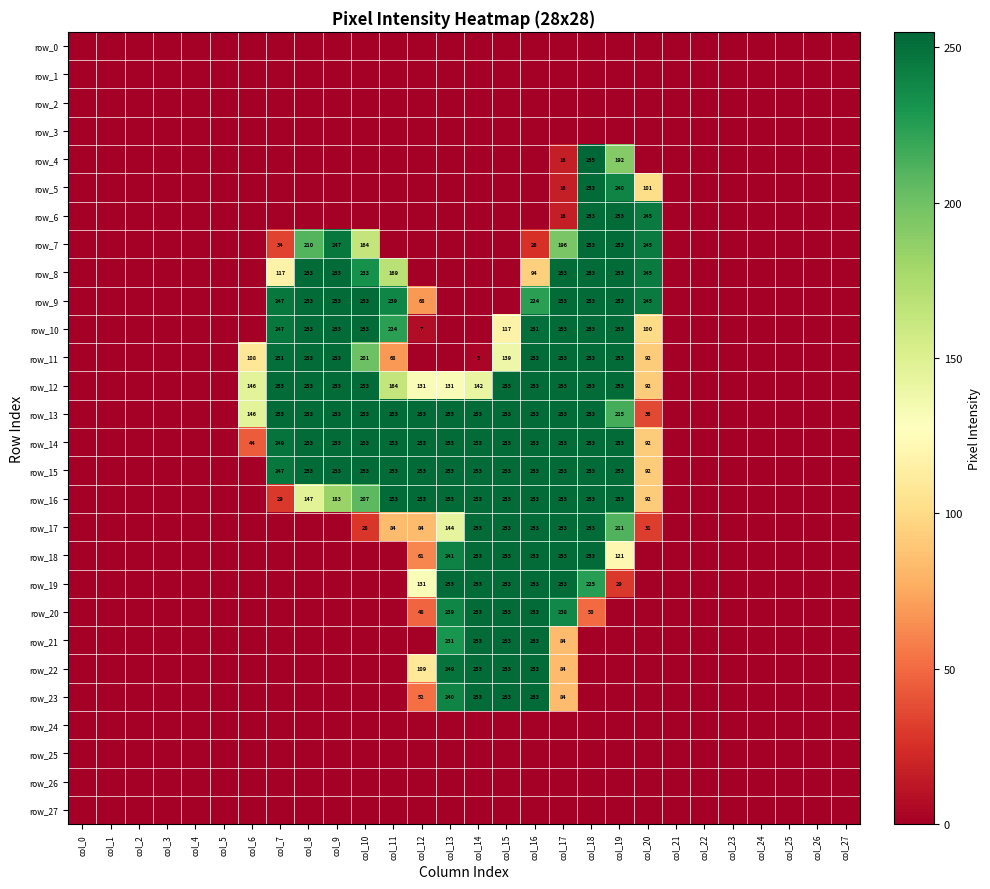

Reading left to right, what are all the values shown in this chart?

row_0: 0	0	0	0	0	0	0	0	0	0	0	0	0	0	0	0	0	0	0	0	0	0	0	0	0	0	0	0
row_1: 0	0	0	0	0	0	0	0	0	0	0	0	0	0	0	0	0	0	0	0	0	0	0	0	0	0	0	0
row_2: 0	0	0	0	0	0	0	0	0	0	0	0	0	0	0	0	0	0	0	0	0	0	0	0	0	0	0	0
row_3: 0	0	0	0	0	0	0	0	0	0	0	0	0	0	0	0	0	0	0	0	0	0	0	0	0	0	0	0
row_4: 0	0	0	0	0	0	0	0	0	0	0	0	0	0	0	0	0	16	255	192	0	0	0	0	0	0	0	0
row_5: 0	0	0	0	0	0	0	0	0	0	0	0	0	0	0	0	0	16	253	240	101	0	0	0	0	0	0	0
row_6: 0	0	0	0	0	0	0	0	0	0	0	0	0	0	0	0	0	16	253	253	245	0	0	0	0	0	0	0
row_7: 0	0	0	0	0	0	0	34	210	247	164	0	0	0	0	0	26	196	253	253	245	0	0	0	0	0	0	0
row_8: 0	0	0	0	0	0	0	117	253	253	233	169	0	0	0	0	94	253	253	253	245	0	0	0	0	0	0	0
row_9: 0	0	0	0	0	0	0	247	253	253	253	239	68	0	0	0	224	253	253	253	245	0	0	0	0	0	0	0
row_10: 0	0	0	0	0	0	0	247	253	253	253	224	7	0	0	117	251	253	253	253	100	0	0	0	0	0	0	0
row_11: 0	0	0	0	0	0	108	251	253	253	201	68	0	0	3	139	253	253	253	253	92	0	0	0	0	0	0	0
row_12: 0	0	0	0	0	0	146	253	253	253	253	164	131	131	142	253	253	253	253	253	92	0	0	0	0	0	0	0
row_13: 0	0	0	0	0	0	146	253	253	253	253	253	253	253	253	253	253	253	253	215	36	0	0	0	0	0	0	0
row_14: 0	0	0	0	0	0	44	249	253	253	253	253	253	253	253	253	253	253	253	253	92	0	0	0	0	0	0	0
row_15: 0	0	0	0	0	0	0	247	253	253	253	253	253	253	253	253	253	253	253	253	92	0	0	0	0	0	0	0
row_16: 0	0	0	0	0	0	0	29	147	183	207	253	253	253	253	253	253	253	253	253	92	0	0	0	0	0	0	0
row_17: 0	0	0	0	0	0	0	0	0	0	28	84	84	144	253	253	253	253	253	211	31	0	0	0	0	0	0	0
row_18: 0	0	0	0	0	0	0	0	0	0	0	0	61	241	253	253	253	253	253	121	0	0	0	0	0	0	0	0
row_19: 0	0	0	0	0	0	0	0	0	0	0	0	131	253	253	253	253	253	225	29	0	0	0	0	0	0	0	0
row_20: 0	0	0	0	0	0	0	0	0	0	0	0	48	239	253	253	253	238	50	0	0	0	0	0	0	0	0	0
row_21: 0	0	0	0	0	0	0	0	0	0	0	0	0	231	253	253	253	84	0	0	0	0	0	0	0	0	0	0
row_22: 0	0	0	0	0	0	0	0	0	0	0	0	109	249	253	253	253	84	0	0	0	0	0	0	0	0	0	0
row_23: 0	0	0	0	0	0	0	0	0	0	0	0	52	240	253	253	253	84	0	0	0	0	0	0	0	0	0	0
row_24: 0	0	0	0	0	0	0	0	0	0	0	0	0	0	0	0	0	0	0	0	0	0	0	0	0	0	0	0
row_25: 0	0	0	0	0	0	0	0	0	0	0	0	0	0	0	0	0	0	0	0	0	0	0	0	0	0	0	0
row_26: 0	0	0	0	0	0	0	0	0	0	0	0	0	0	0	0	0	0	0	0	0	0	0	0	0	0	0	0
row_27: 0	0	0	0	0	0	0	0	0	0	0	0	0	0	0	0	0	0	0	0	0	0	0	0	0	0	0	0